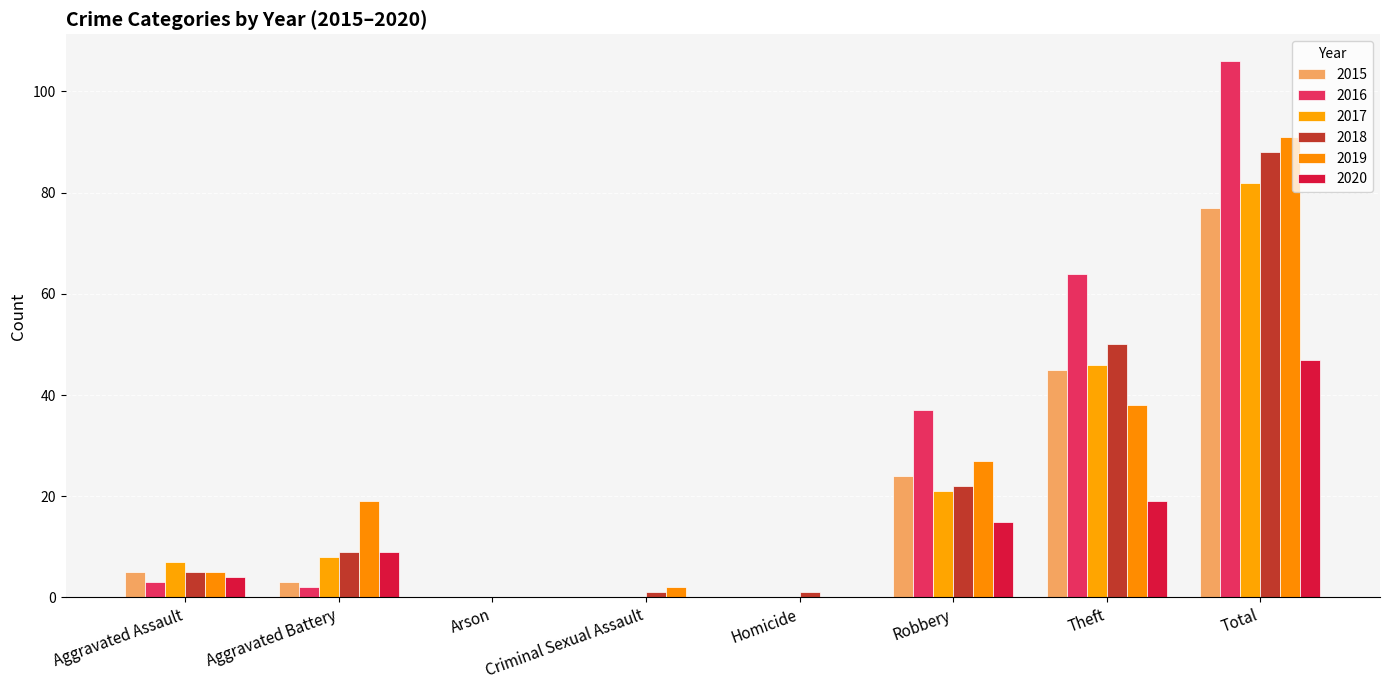

What is the difference between the second highest and minimum values in the 2020 series?

19